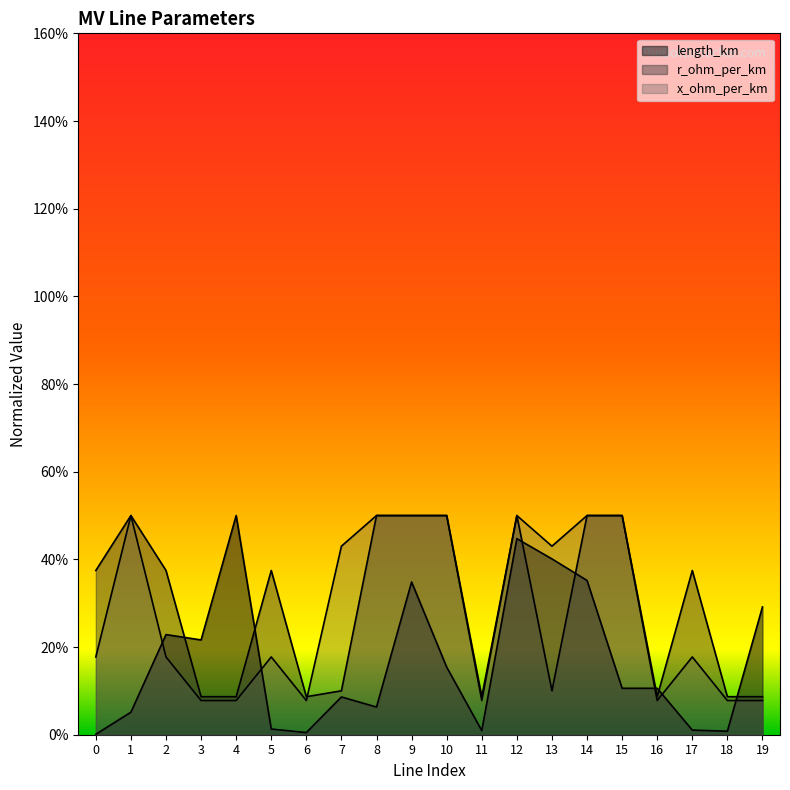

At which category is the sum across all series the highest?

12